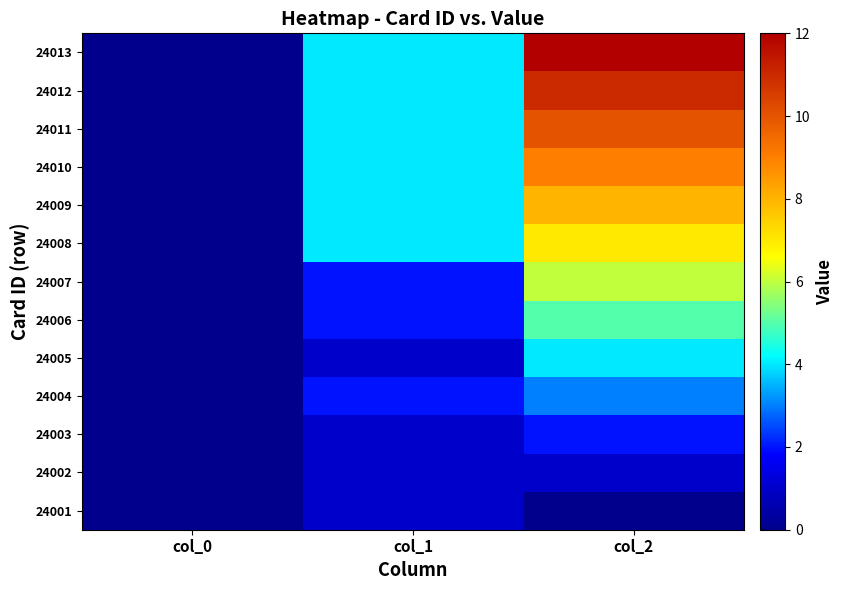

How many categories are shown in the chart?

3